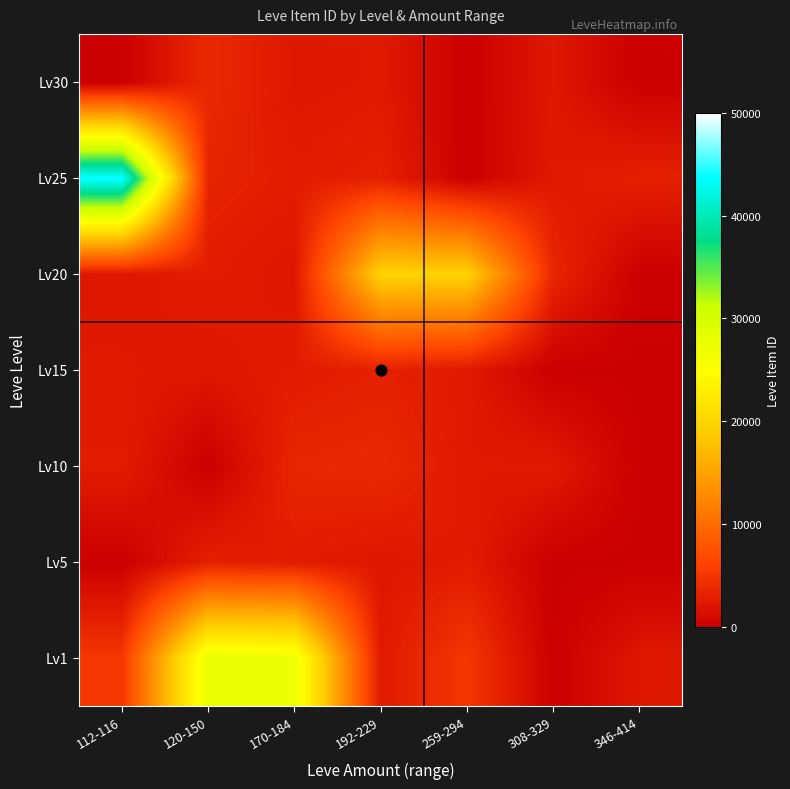

Reading left to right, what are all the values shown in this chart?

Lv1: 112-116=5091	120-150=27713	170-184=27125	192-229=2494	259-294=5071	308-329=0	346-414=2226
Lv5: 112-116=0	120-150=3011	170-184=2680	192-229=2230	259-294=2662	308-329=0	346-414=0
Lv10: 112-116=2673	120-150=0	170-184=3550	192-229=3775	259-294=2473	308-329=2495	346-414=0
Lv15: 112-116=2497	120-150=2236	170-184=2680	192-229=3045	259-294=2471	308-329=0	346-414=0
Lv20: 112-116=2241	120-150=2712	170-184=2239	192-229=19534	259-294=19533	308-329=3557	346-414=0
Lv25: 112-116=44147	120-150=3352	170-184=2753	192-229=3096	259-294=0	308-329=2473	346-414=3068
Lv30: 112-116=0	120-150=3833	170-184=2260	192-229=2501	259-294=0	308-329=2257	346-414=0